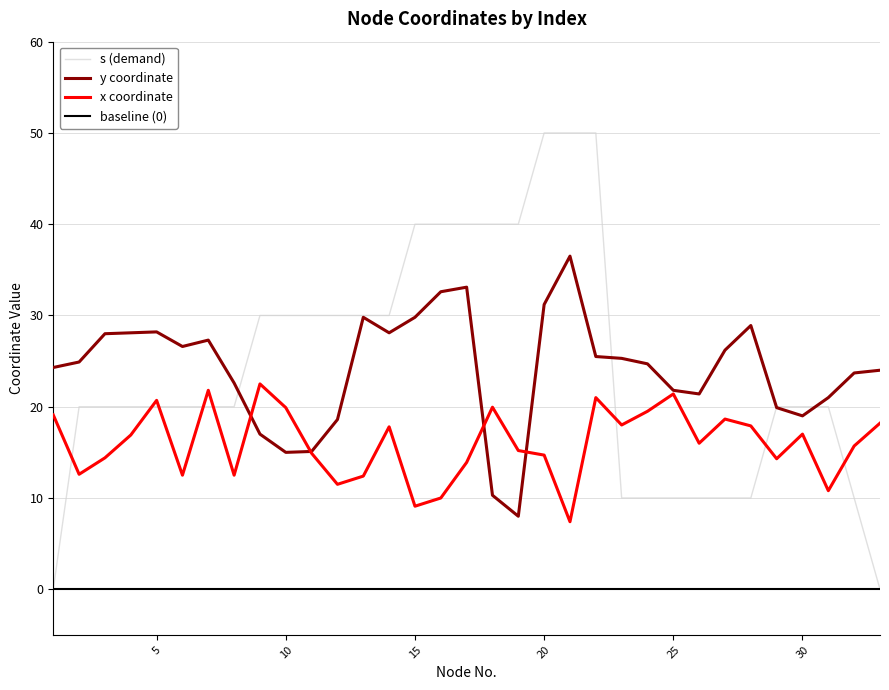

What is the highest value of the y coordinate series?

36.5